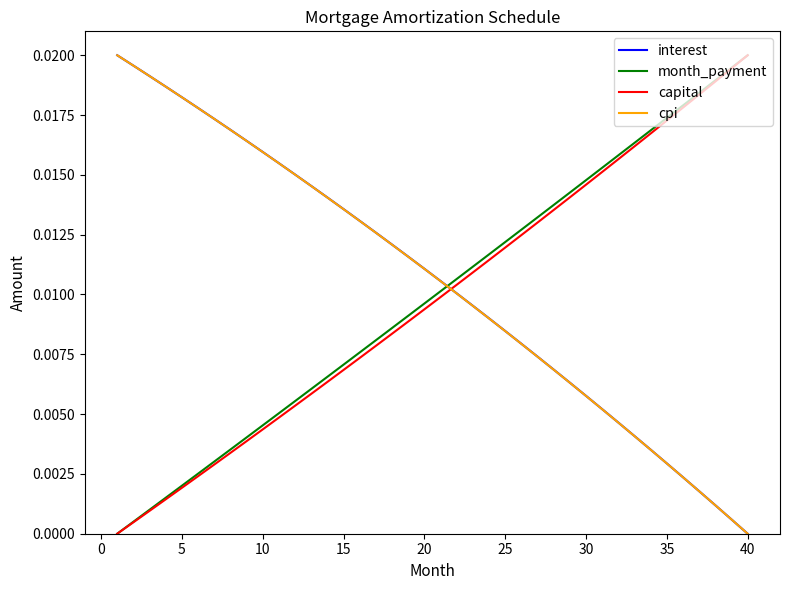

How many times do capital and cpi cross each other?

1